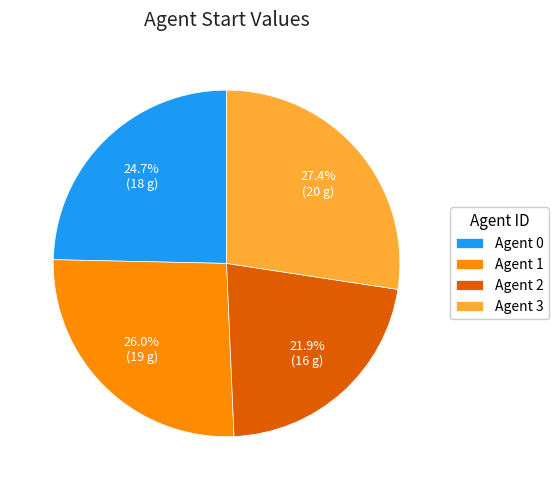

Which slice is the largest?

Agent 3